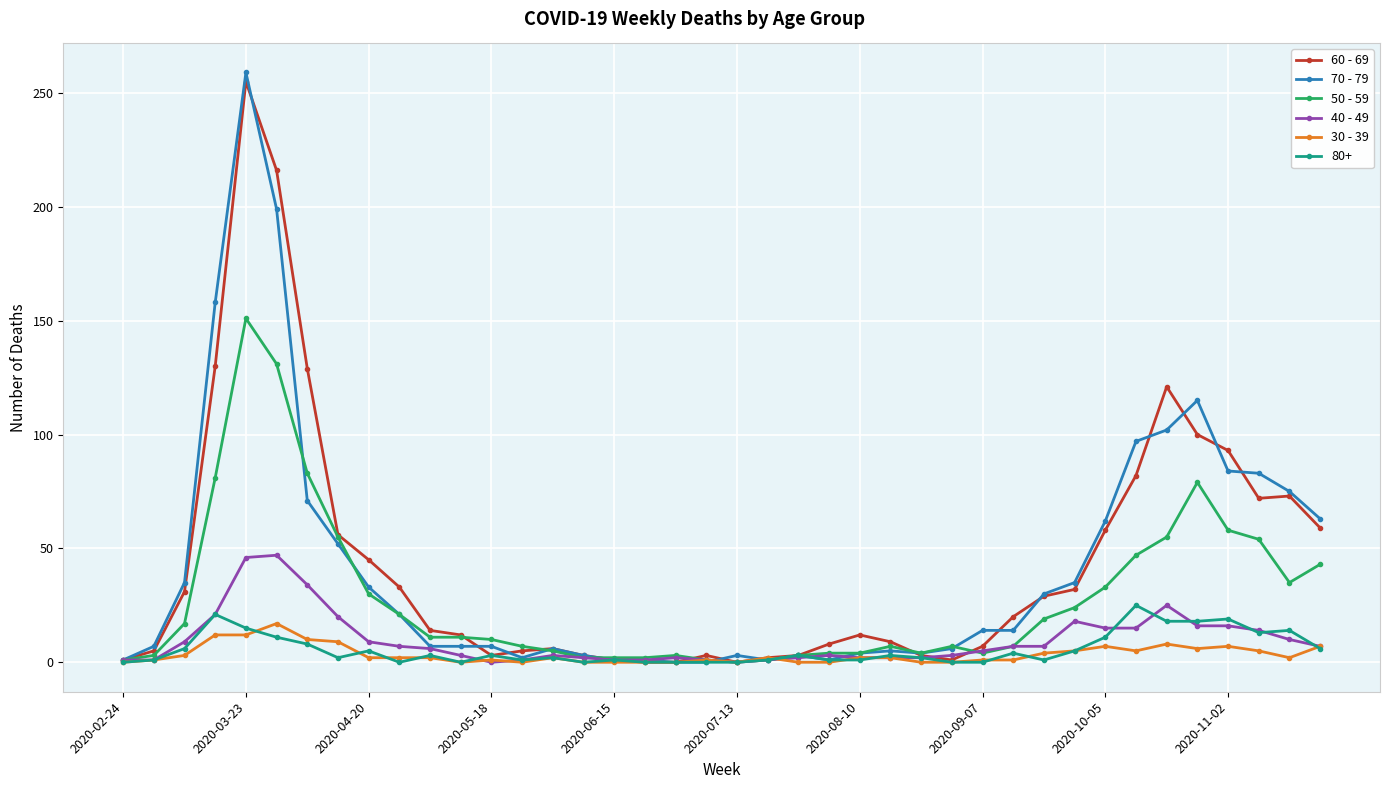

True or false: 40 - 49 has more than 1 interior local peaks.

True